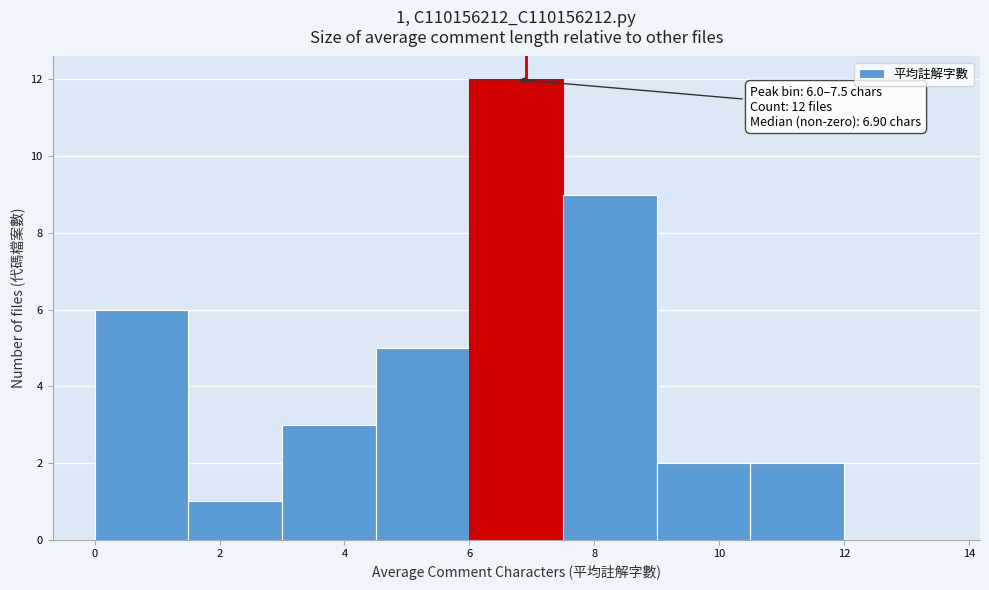

Over which range of the x-axis is the bar tallest?

6.0 to 7.5